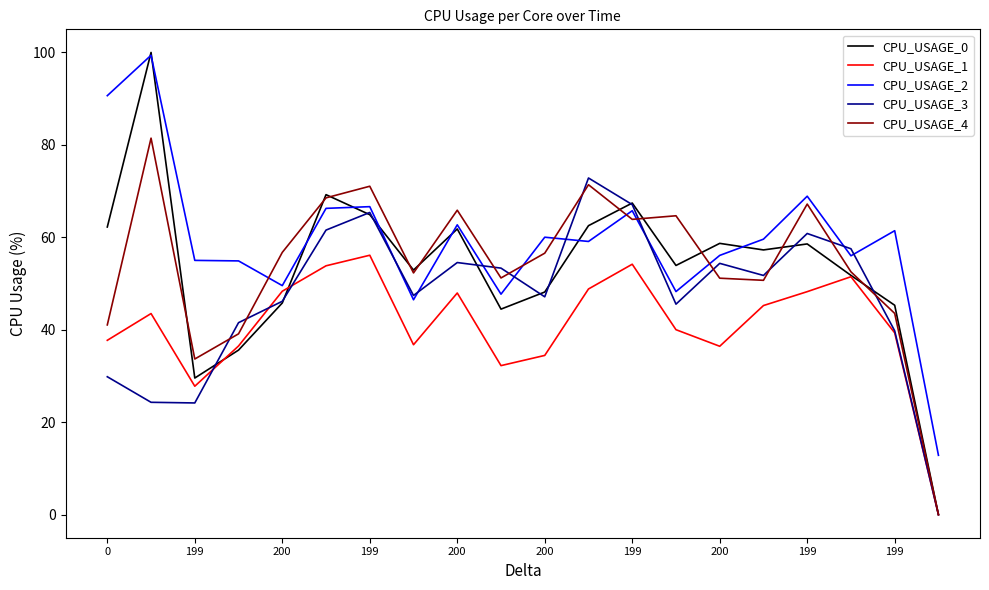

What is the greatest value displayed?

100.0